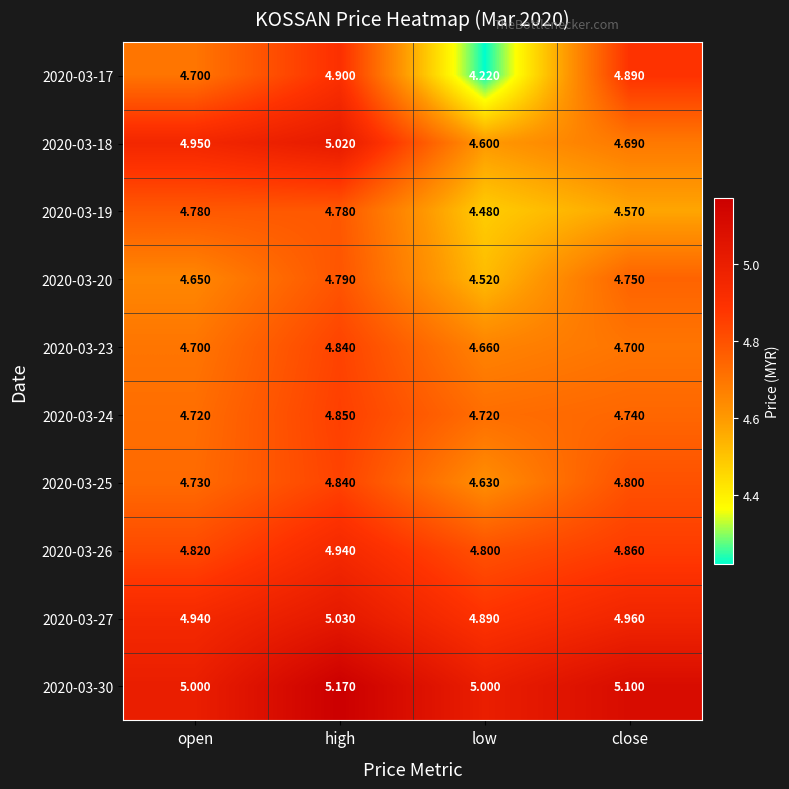

Between high and close, which series saw the biggest shift?

2020-03-18